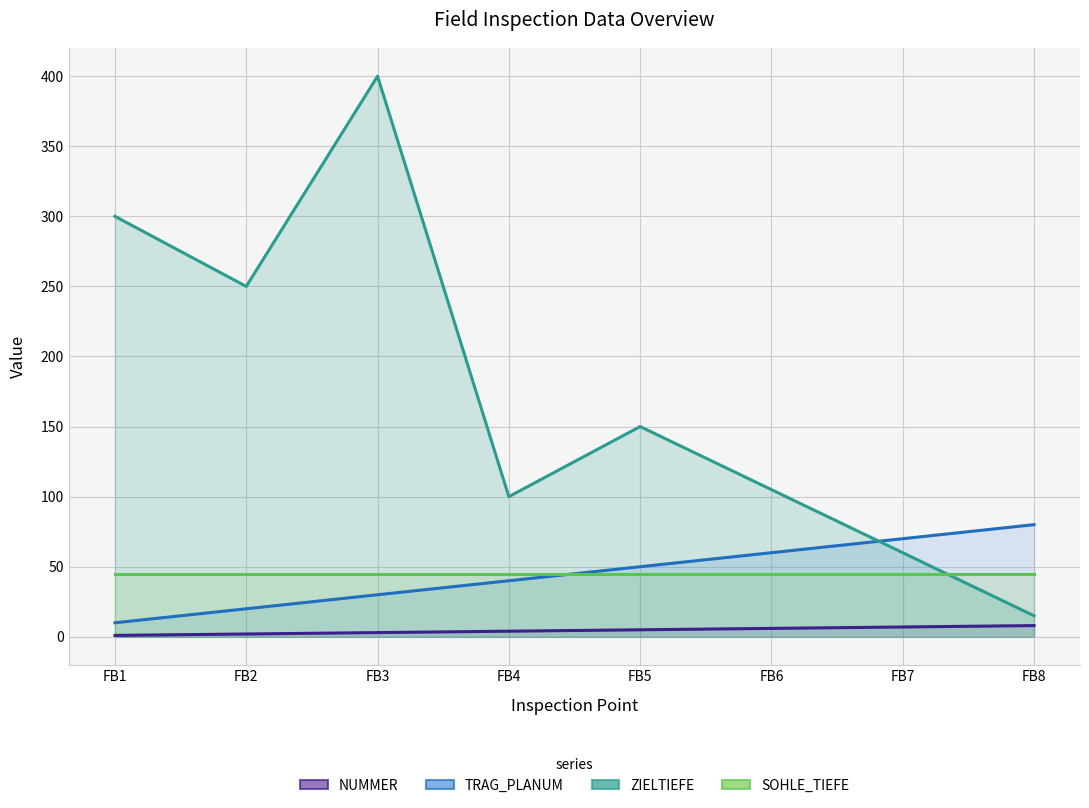

Reading right to left, extract all data points from this chart.

NUMMER: FB8=8	FB7=7	FB6=6	FB5=5	FB4=4	FB3=3	FB2=2	FB1=1
TRAG_PLANUM: FB8=80	FB7=70	FB6=60	FB5=50	FB4=40	FB3=30	FB2=20	FB1=10
ZIELTIEFE: FB8=15	FB7=60	FB6=105	FB5=150	FB4=100	FB3=400	FB2=250	FB1=300
SOHLE_TIEFE: FB8=45	FB7=45	FB6=45	FB5=45	FB4=45	FB3=45	FB2=45	FB1=45